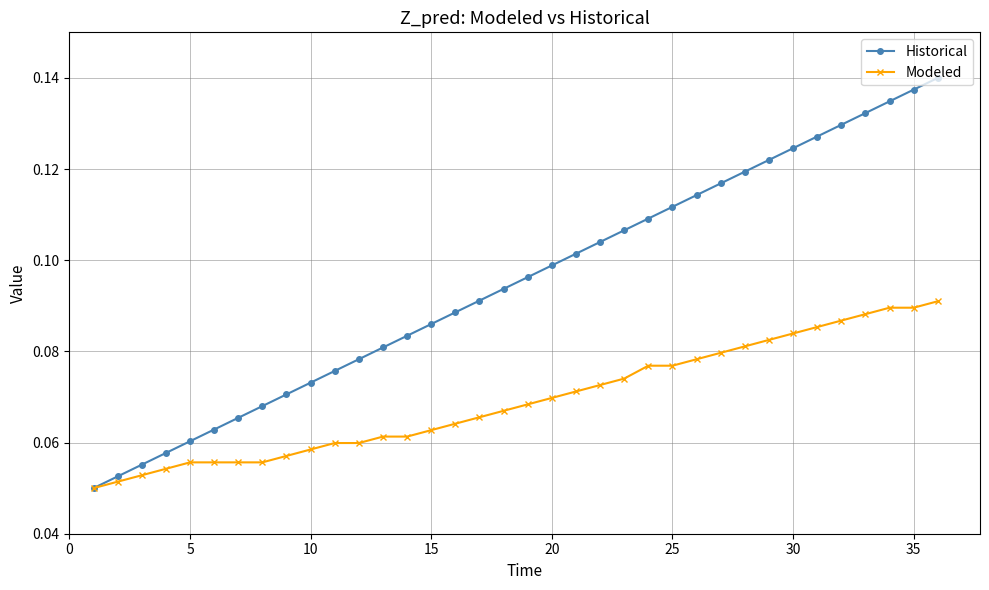

Which series has the widest spread of values?

Historical